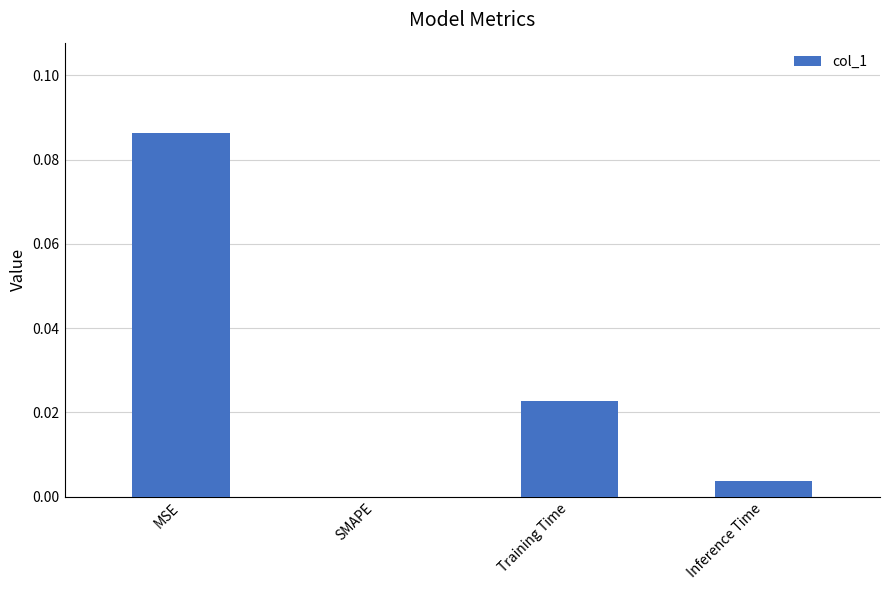

Which category has the highest value across all series?

MSE